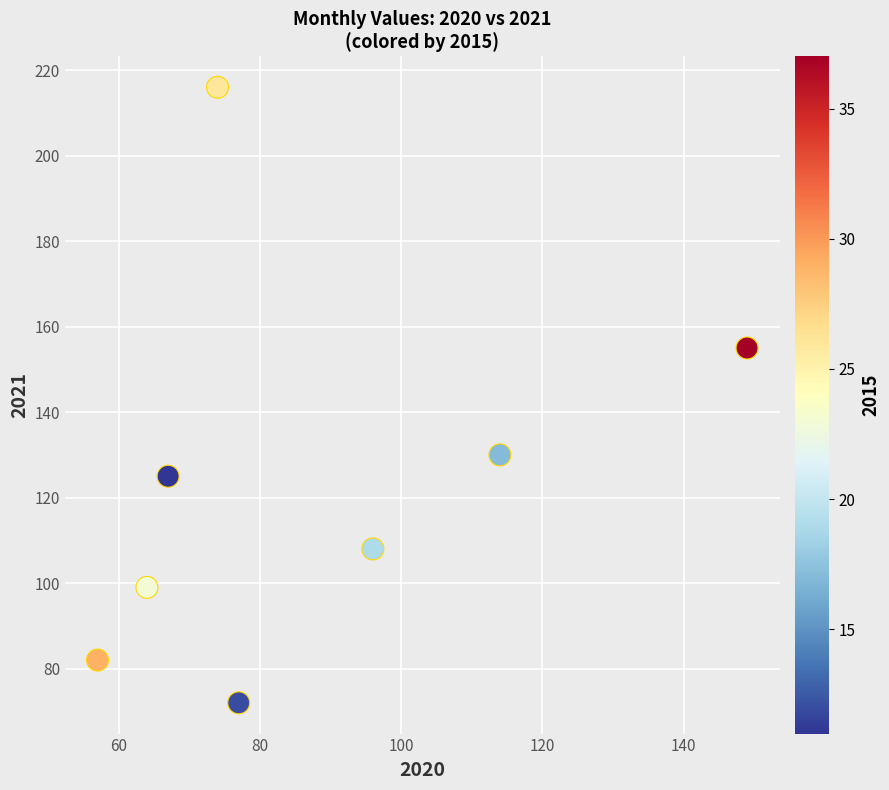

What Y value in the scatter plot is closest to 144?

155